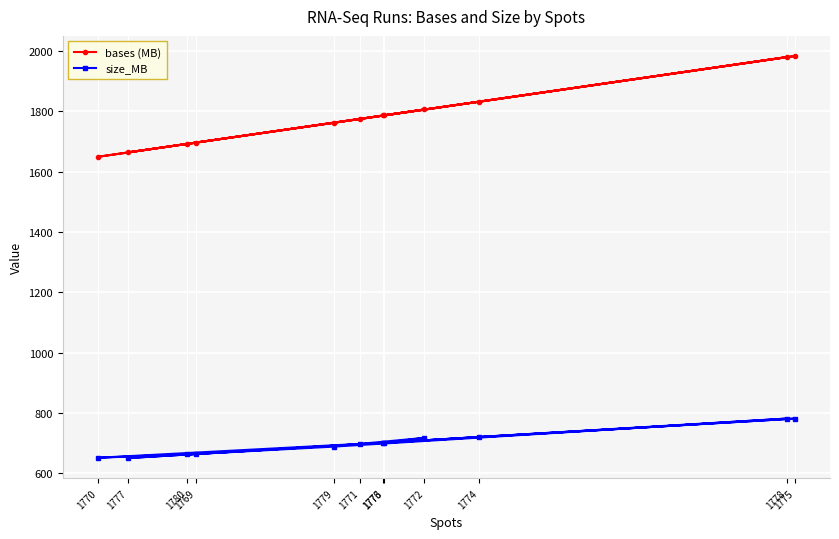

What are all the series names shown in the legend?

bases (MB), size_MB